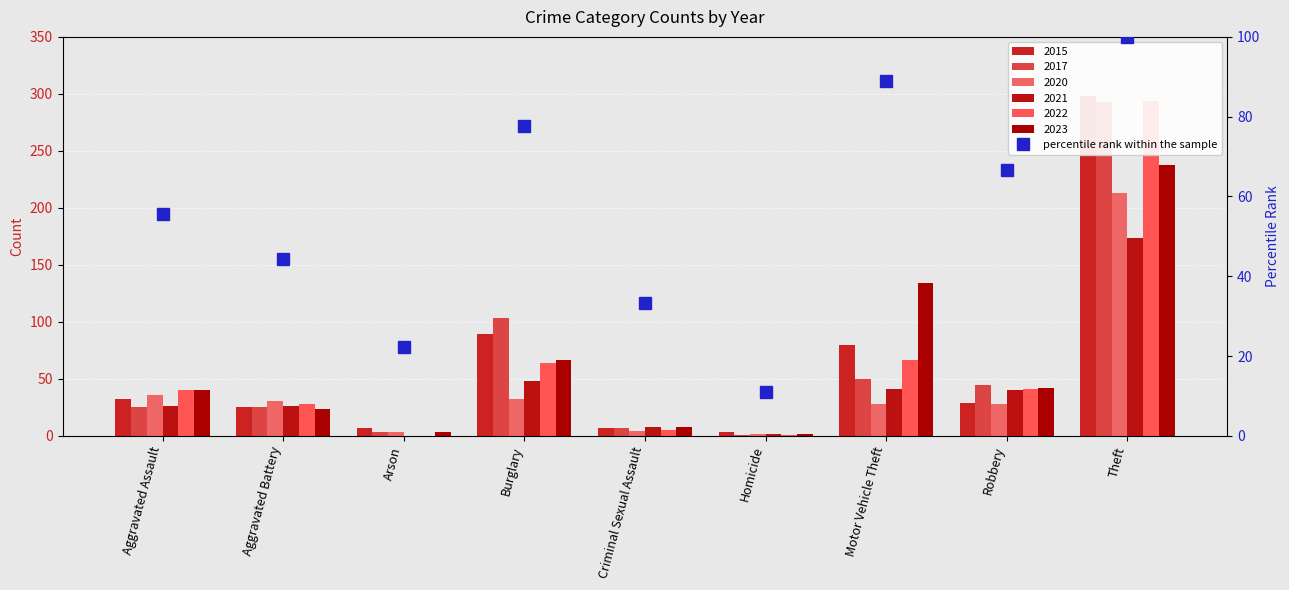

The chart shows a value of 87.4 at Robbery. True or false?

False